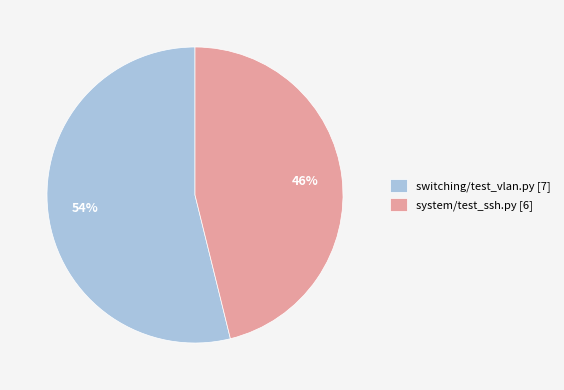

What is the largest slice in the pie chart?

switching/test_vlan.py